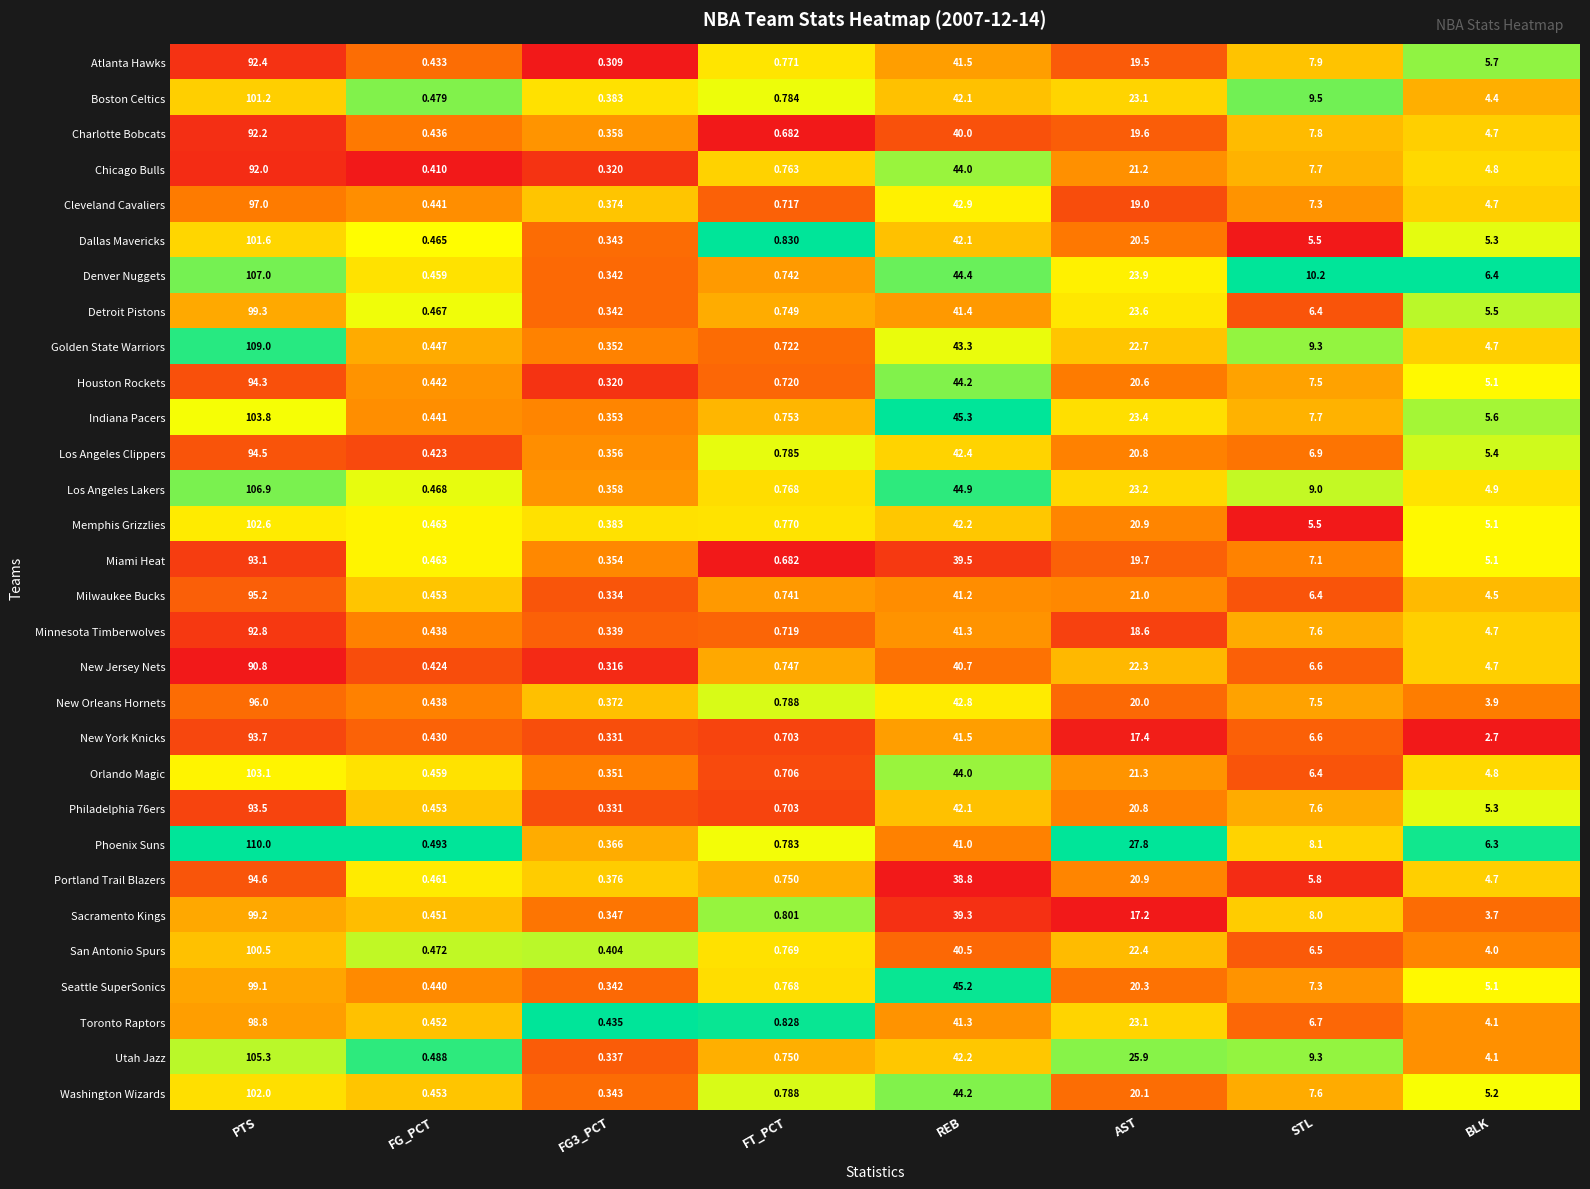

Which series has the largest total across all categories?

Phoenix Suns